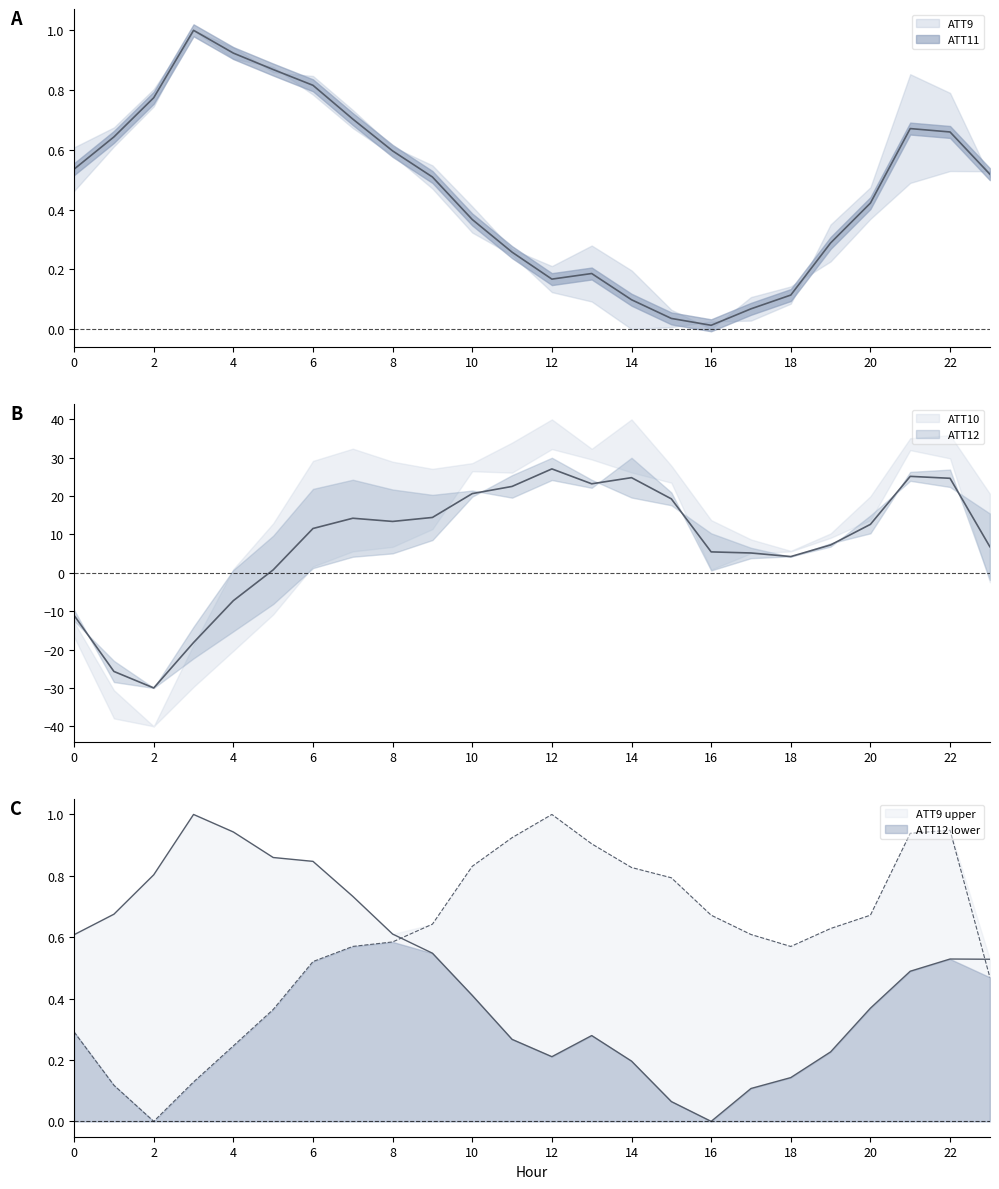

What is the value of the ATT12 point at the 16th from the left?

0.8